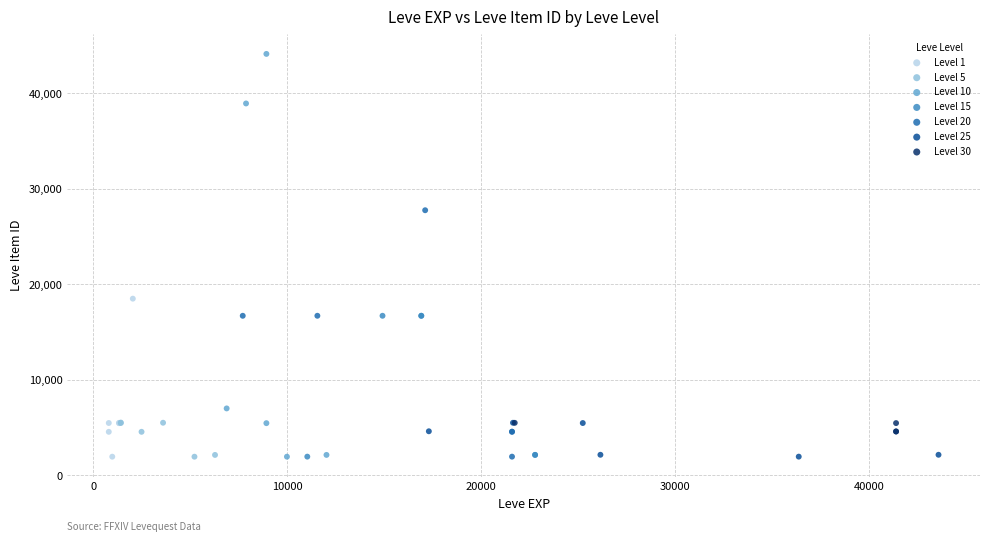

Which series reaches the maximum Y coordinate?

Level 10